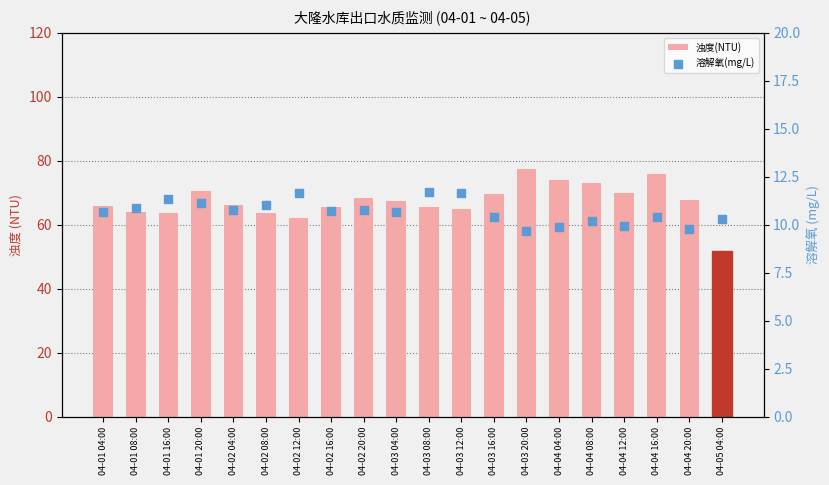

Which series contains the highest Y value?

浊度(NTU)